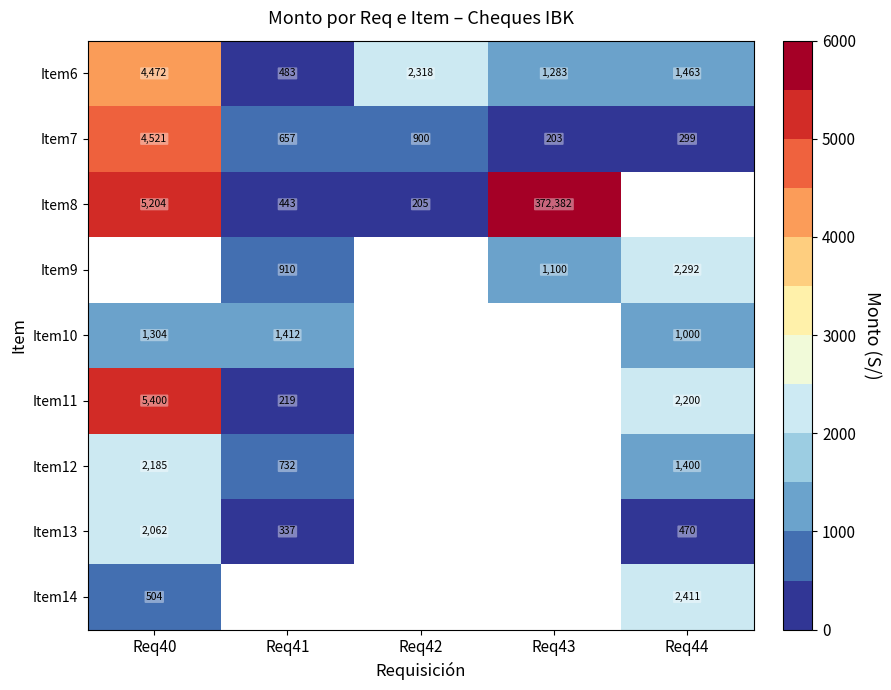

How many data points in Item6 are less than 1463?

2